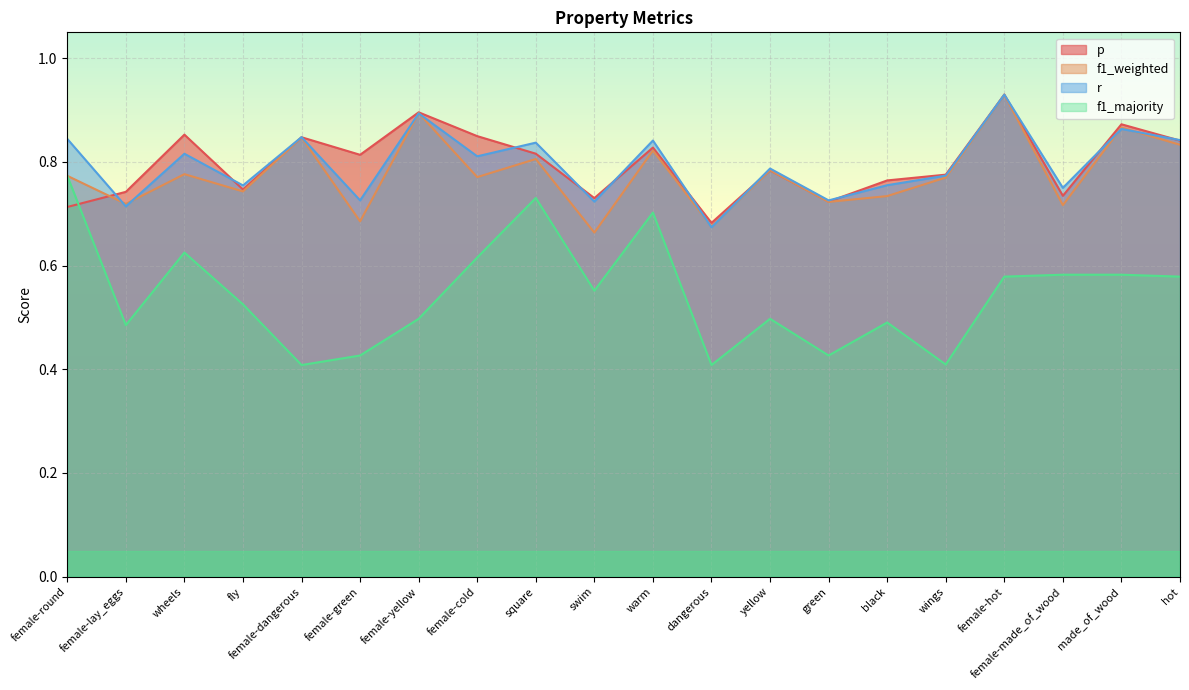

Which series has the largest range (max minus min)?

f1_majority